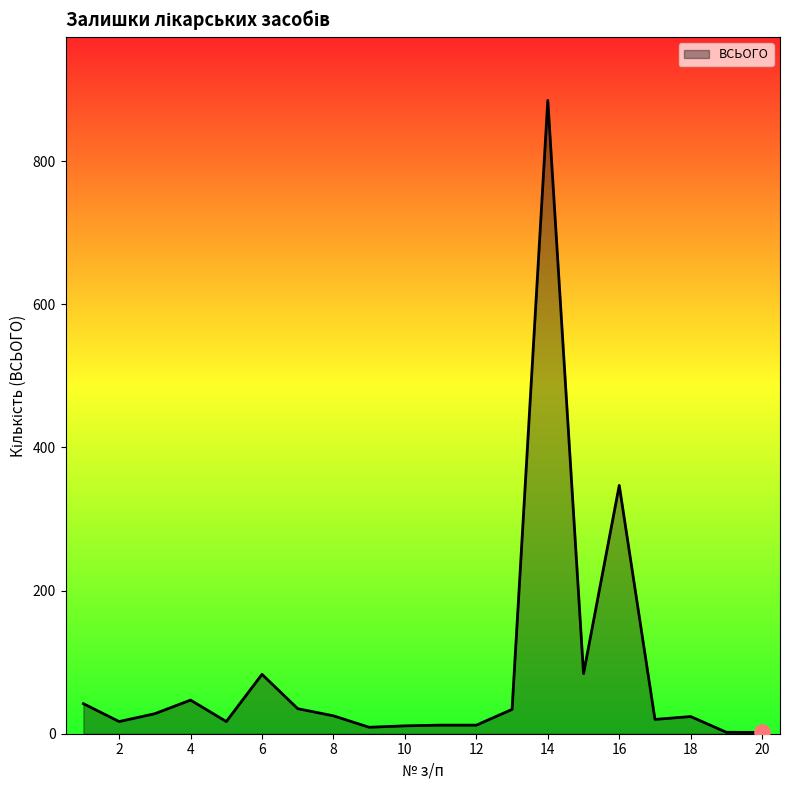

What is the maximum value shown in the chart?

885.0